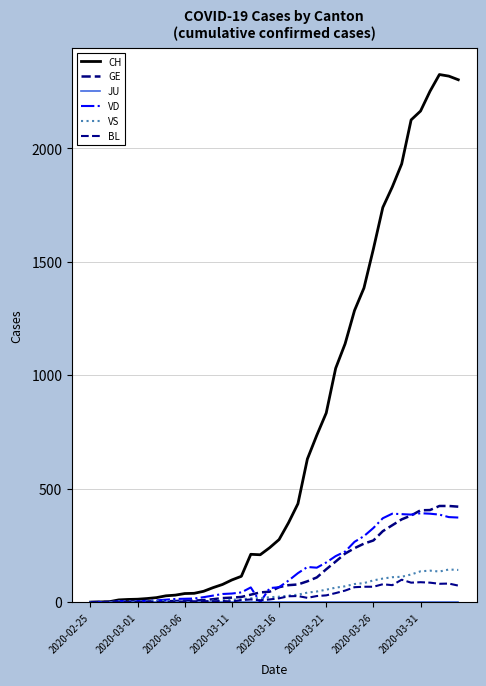

List the series in order of their peak value, highest first.

CH, GE, VD, VS, BL, JU